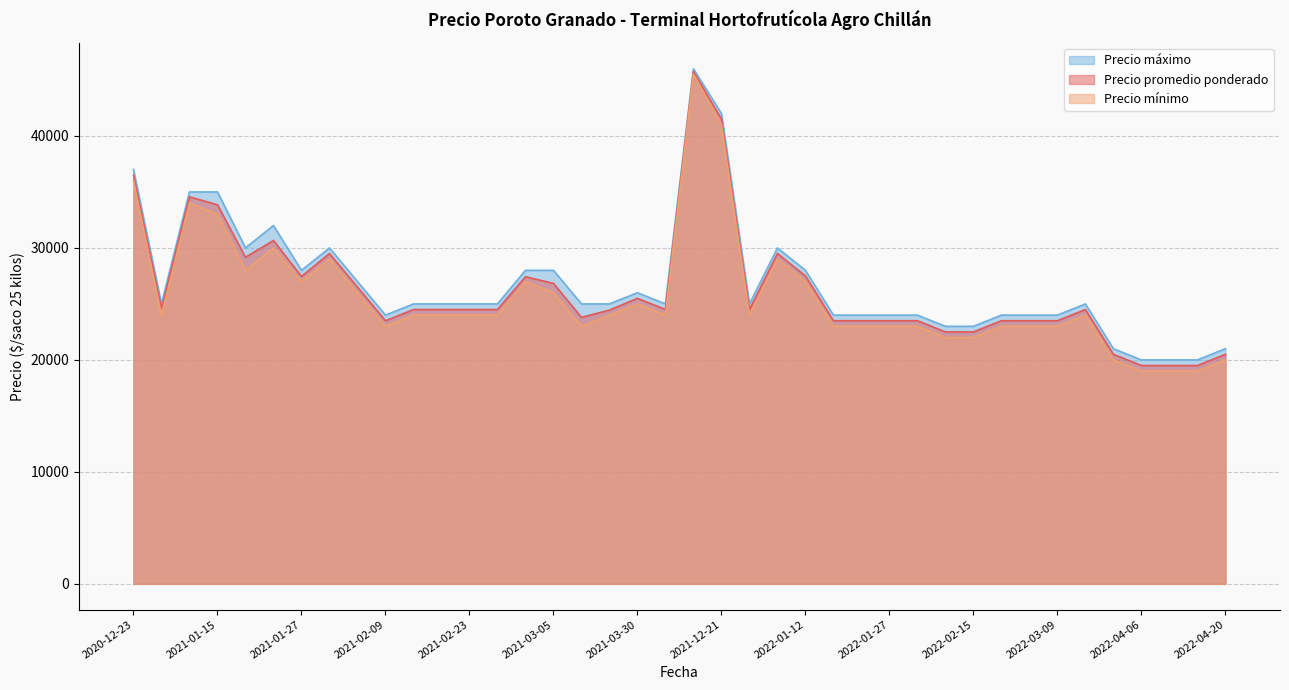

True or false: Precio máximo and Precio promedio ponderado cross at least once.

False